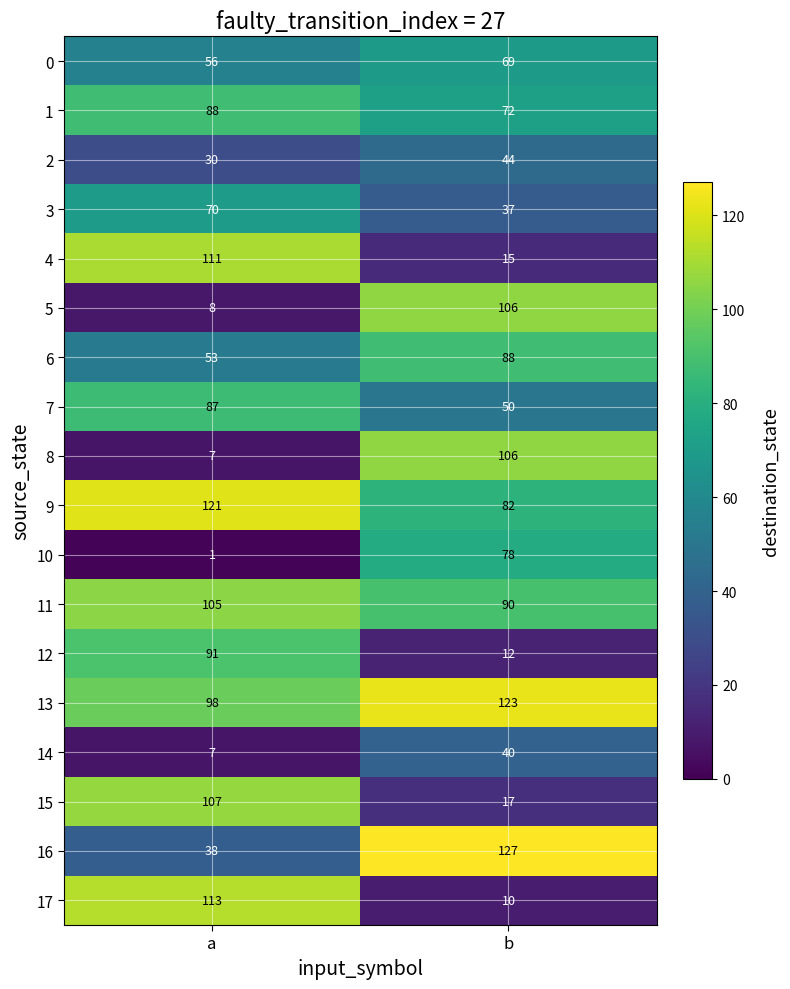

Read the 16 value at b, to the nearest 5.

125